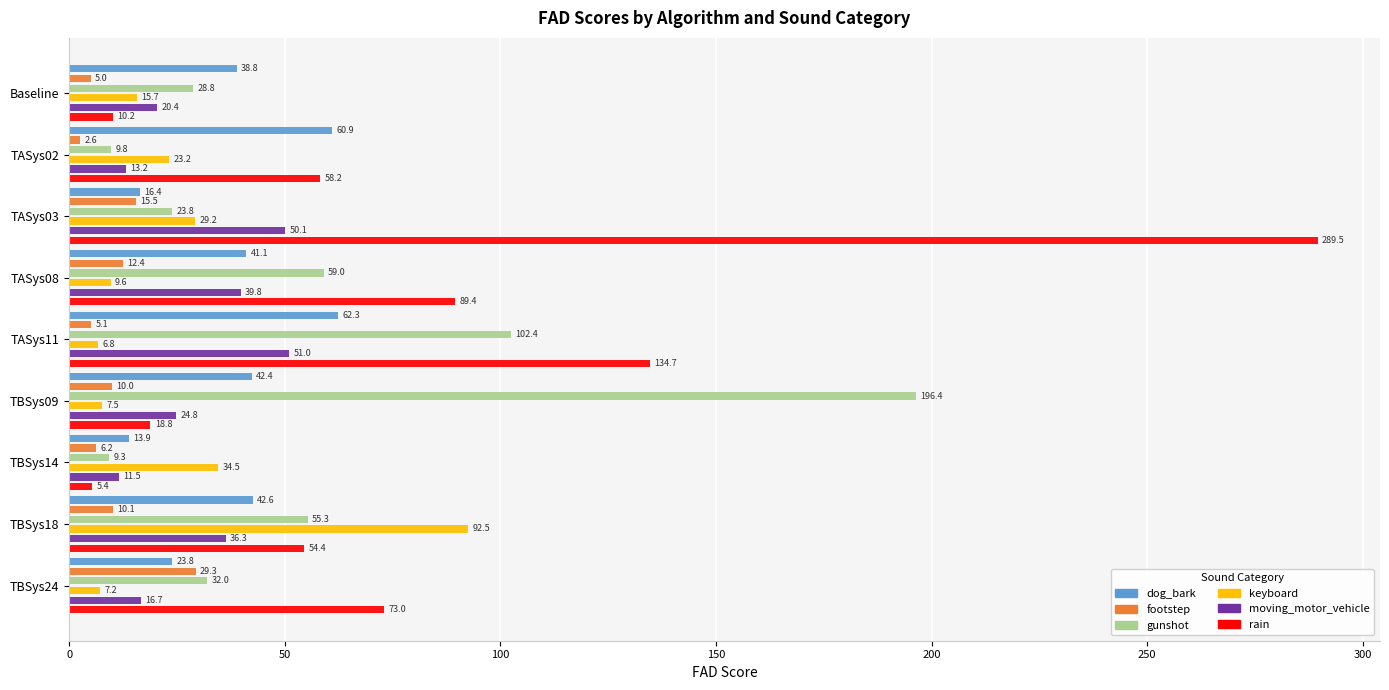

What is the value of the moving_motor_vehicle bar at the 2nd from the left?

13.2